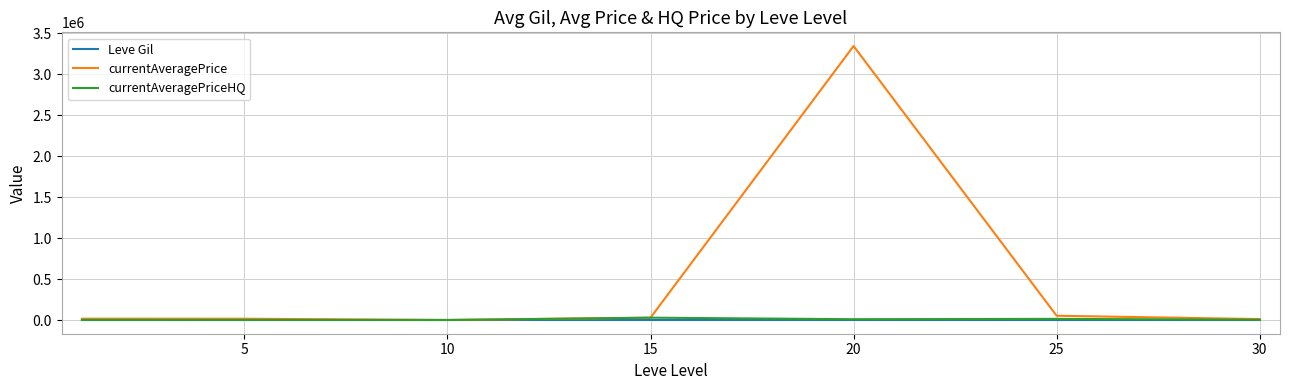

What is the difference between the second highest and second lowest values in the currentAveragePriceHQ series?

12504.1